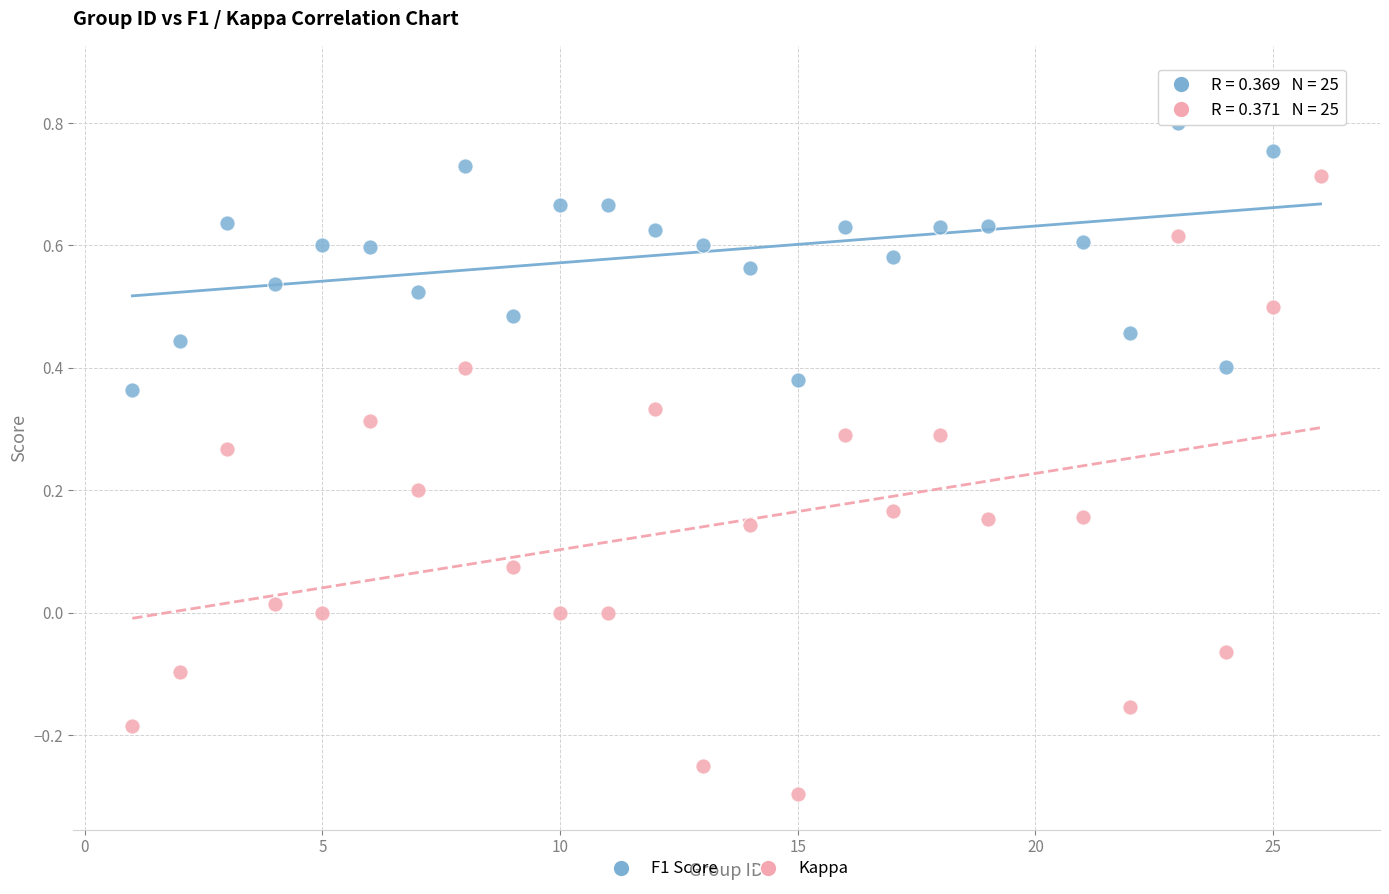

Across all data points, what is the range of X values (max minus min)?

25.0